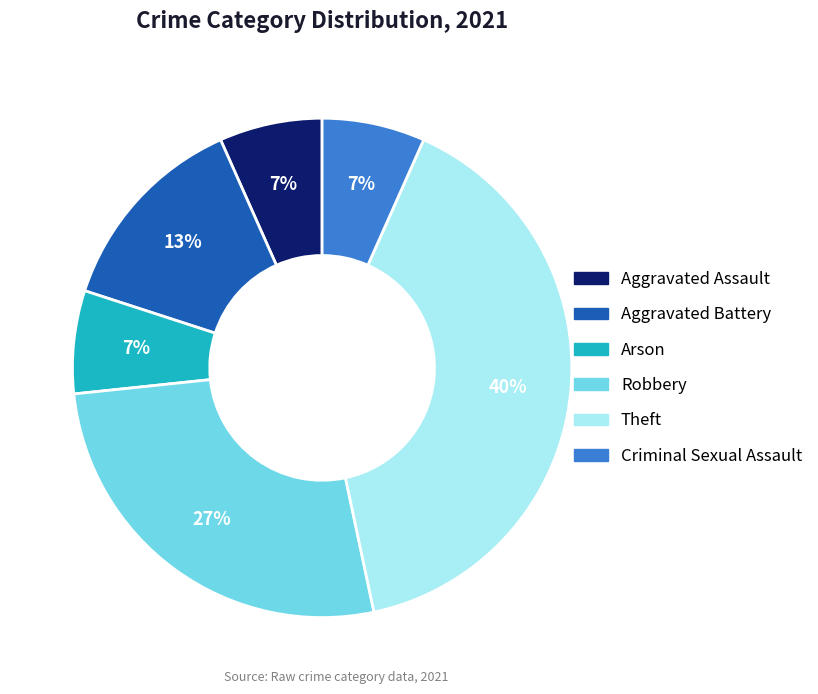

Do Arson and Aggravated Assault together represent more than half of the pie?

No